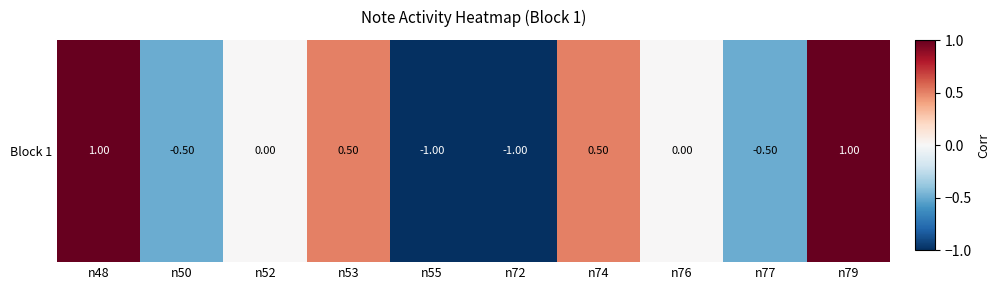

How many values are below zero?

4